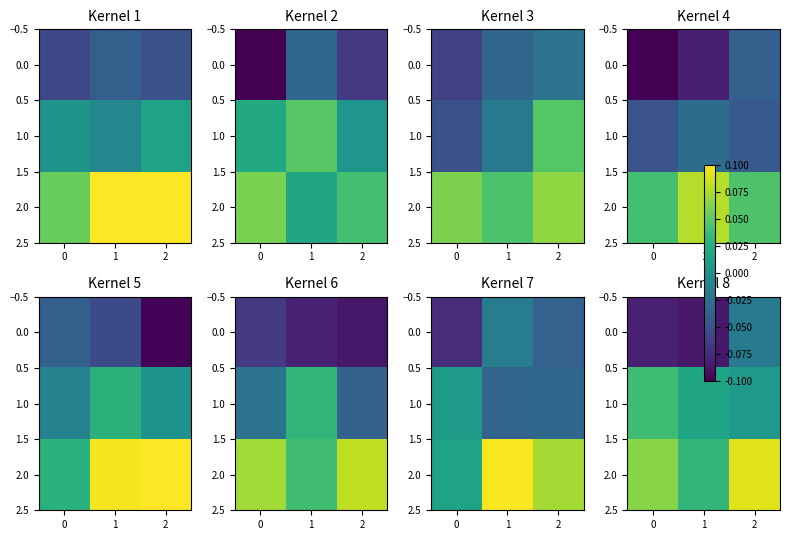

What is the average value of the row_2 series?

0.1